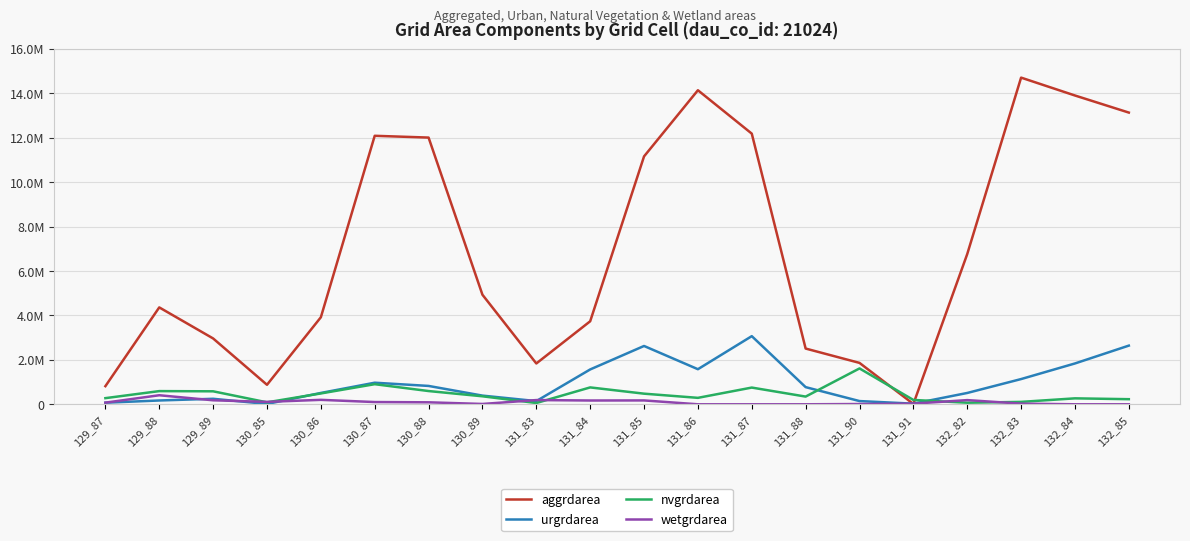

What is the sum of the urgrdarea values at 130_86 and 131_85?

3134700